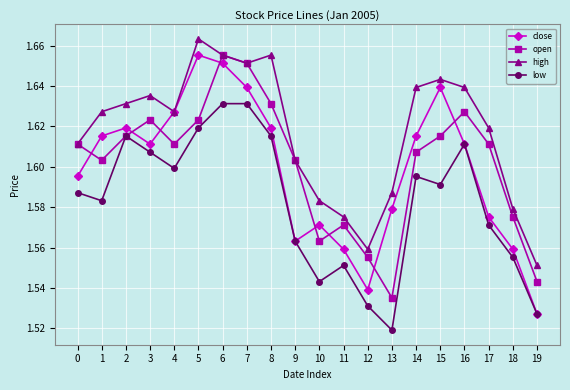

True or false: close has a value of 2.3 at 0.

False